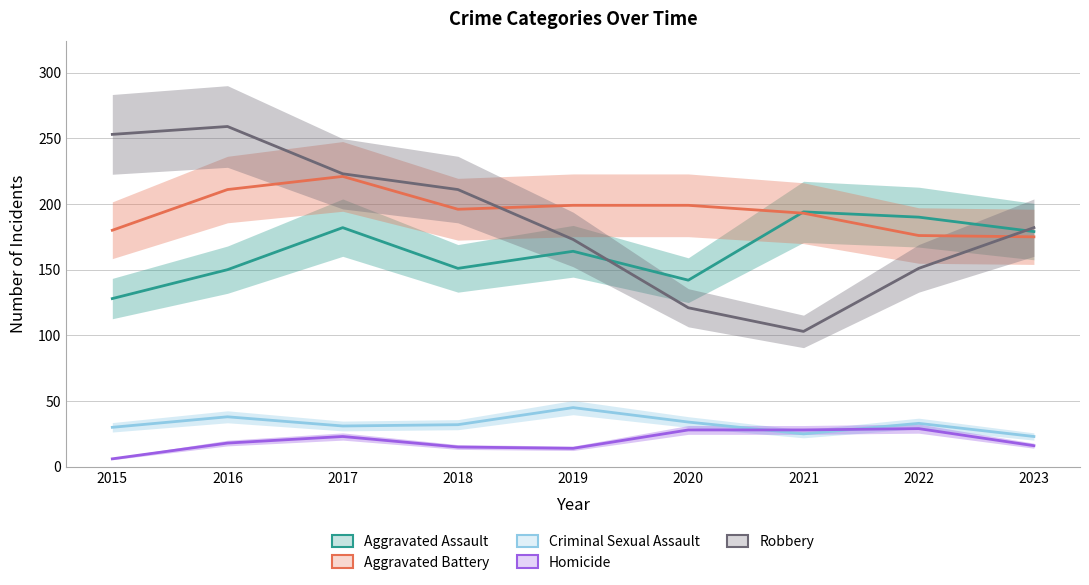

Which series has the largest total across all categories?

Aggravated Battery